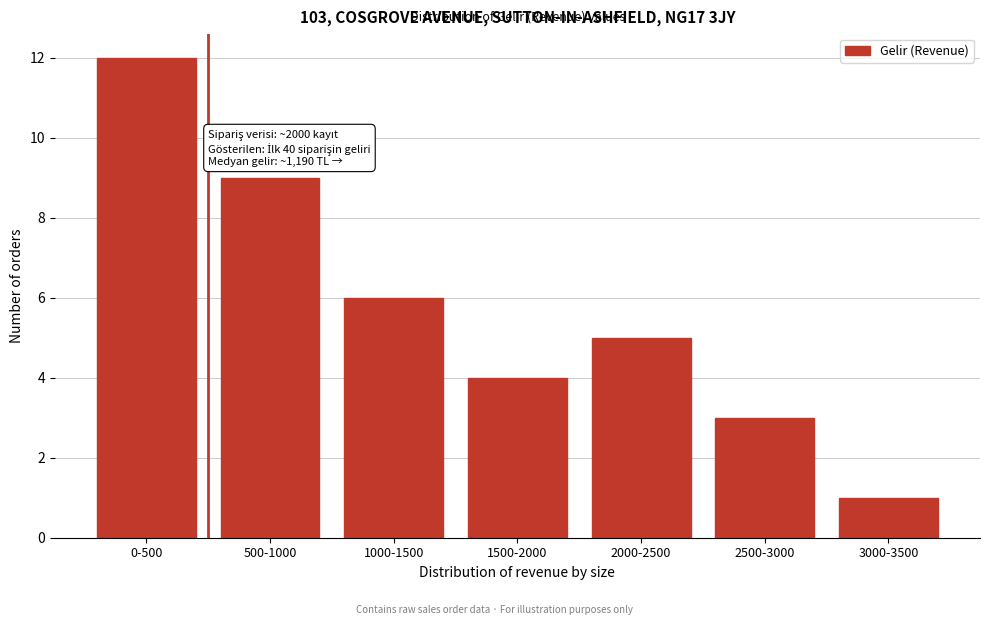

Reading left to right, what are all the values shown in this chart?

12	9	6	4	5	3	1